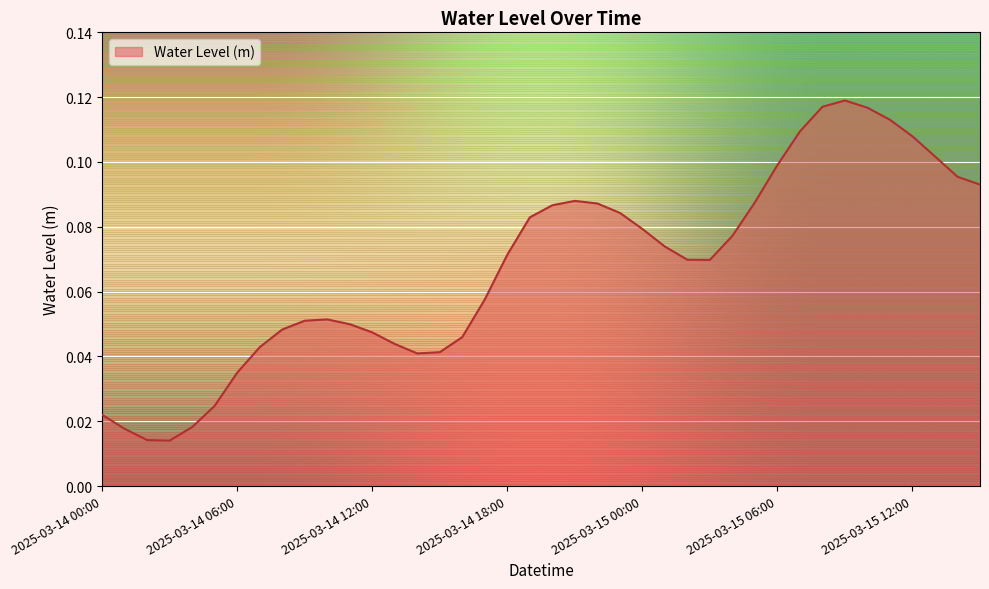

Rank the categories by value from highest to lowest.

2025-03-15 09:00, 2025-03-15 08:00, 2025-03-15 10:00, 2025-03-15 11:00, 2025-03-15 07:00, 2025-03-15 12:00, 2025-03-15 13:00, 2025-03-15 06:00, 2025-03-15 14:00, 2025-03-15 15:00, 2025-03-14 21:00, 2025-03-15 05:00, 2025-03-14 22:00, 2025-03-14 20:00, 2025-03-14 23:00, 2025-03-14 19:00, 2025-03-15 00:00, 2025-03-15 04:00, 2025-03-15 01:00, 2025-03-14 18:00, 2025-03-15 02:00, 2025-03-15 03:00, 2025-03-14 17:00, 2025-03-14 10:00, 2025-03-14 09:00, 2025-03-14 11:00, 2025-03-14 08:00, 2025-03-14 12:00, 2025-03-14 16:00, 2025-03-14 13:00, 2025-03-14 07:00, 2025-03-14 15:00, 2025-03-14 14:00, 2025-03-14 06:00, 2025-03-14 05:00, 2025-03-14 00:00, 2025-03-14 04:00, 2025-03-14 01:00, 2025-03-14 02:00, 2025-03-14 03:00